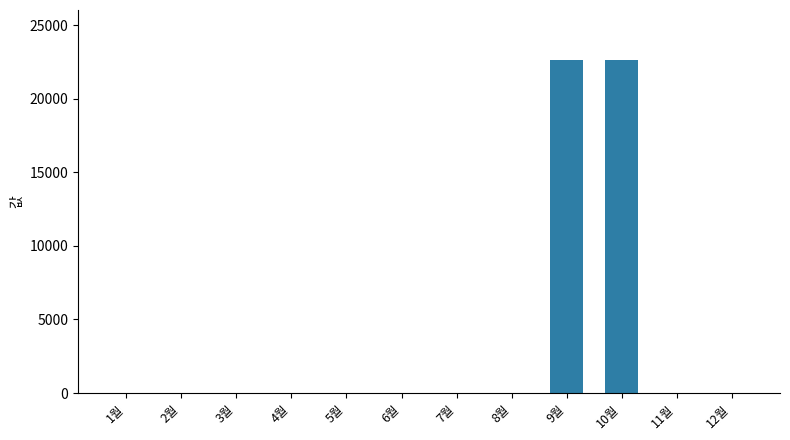

What is the greatest value displayed?

22640